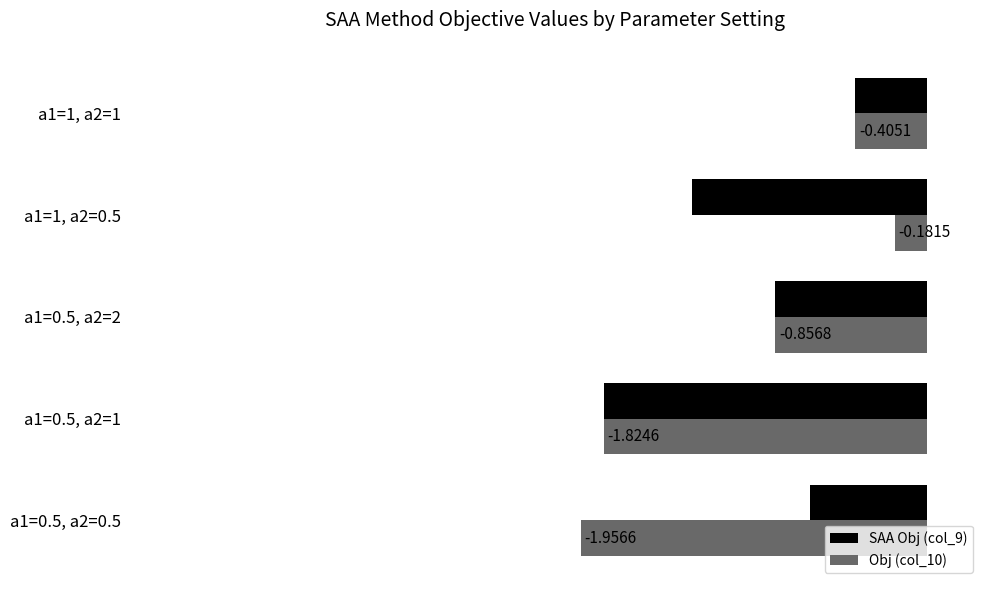

What are all the series names shown in the legend?

SAA Obj (col_9), Obj (col_10)